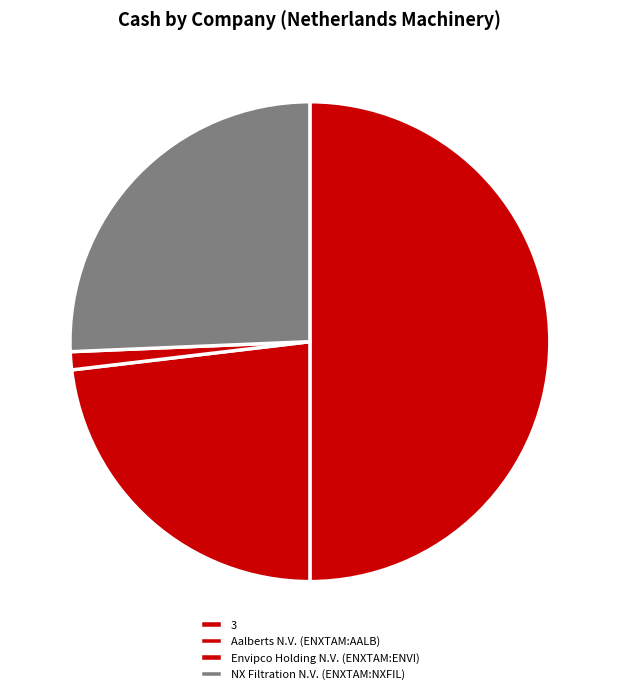

Which category has the smallest portion of the pie?

Envipco Holding N.V. (ENXTAM:ENVI)